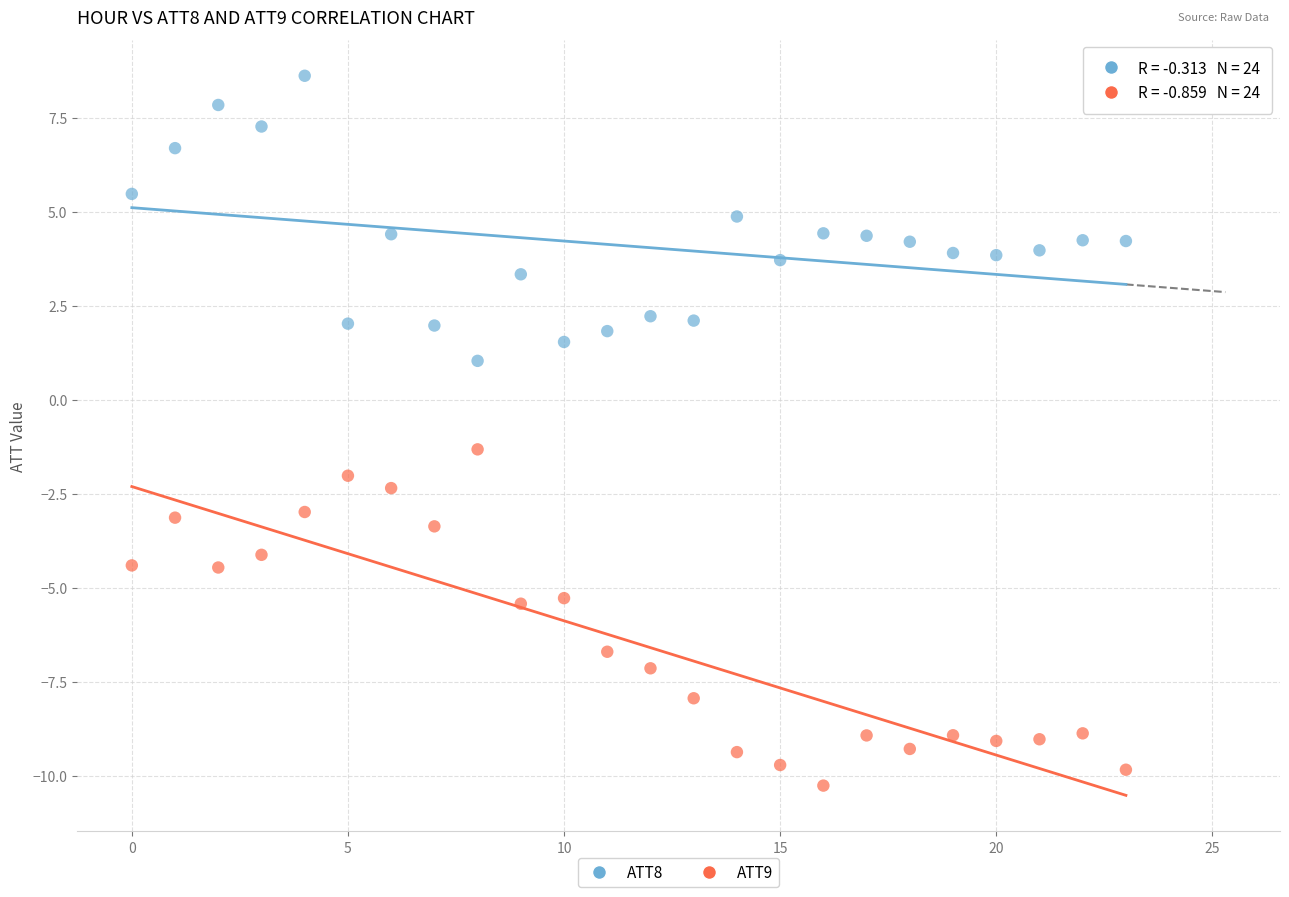

Which series reaches the minimum Y coordinate?

ATT9